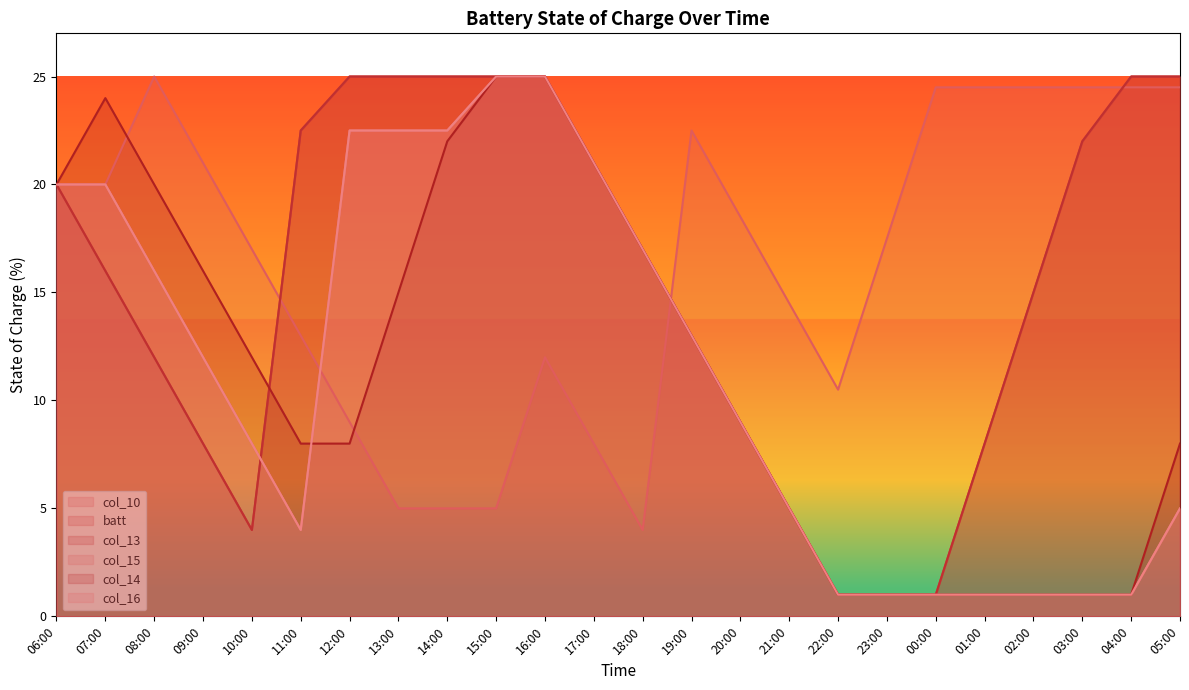

Reading left to right, transcribe all the data shown in this chart.

col_10: 20.0	20.0	25.0	21.0	17.0	13.0	9.0	5.0	5.0	5.0	12.0	8.0	4.0	22.5	18.5	14.5	10.5	17.5	24.5	24.5	24.5	24.5	24.5	24.5
batt: 20.0	16.0	12.0	8.0	4.0	22.5	25.0	25.0	25.0	25.0	25.0	21.0	17.0	13.0	9.0	5.0	1.0	1.0	1.0	8.0	15.0	22.0	25.0	25.0
col_13: 20.0	16.0	12.0	8.0	4.0	22.5	25.0	25.0	25.0	25.0	25.0	21.0	17.0	13.0	9.0	5.0	1.0	1.0	1.0	8.0	15.0	22.0	25.0	25.0
col_15: 20.0	20.0	16.0	12.0	8.0	4.0	22.5	22.5	22.5	25.0	25.0	21.0	17.0	13.0	9.0	5.0	1.0	1.0	1.0	1.0	1.0	1.0	1.0	5.0
col_14: 20.0	24.0	20.0	16.0	12.0	8.0	8.0	15.0	22.0	25.0	25.0	21.0	17.0	13.0	9.0	5.0	1.0	1.0	1.0	1.0	1.0	1.0	1.0	8.0
col_16: 20.0	20.0	16.0	12.0	8.0	4.0	22.5	22.5	22.5	25.0	25.0	21.0	17.0	13.0	9.0	5.0	1.0	1.0	1.0	1.0	1.0	1.0	1.0	5.0